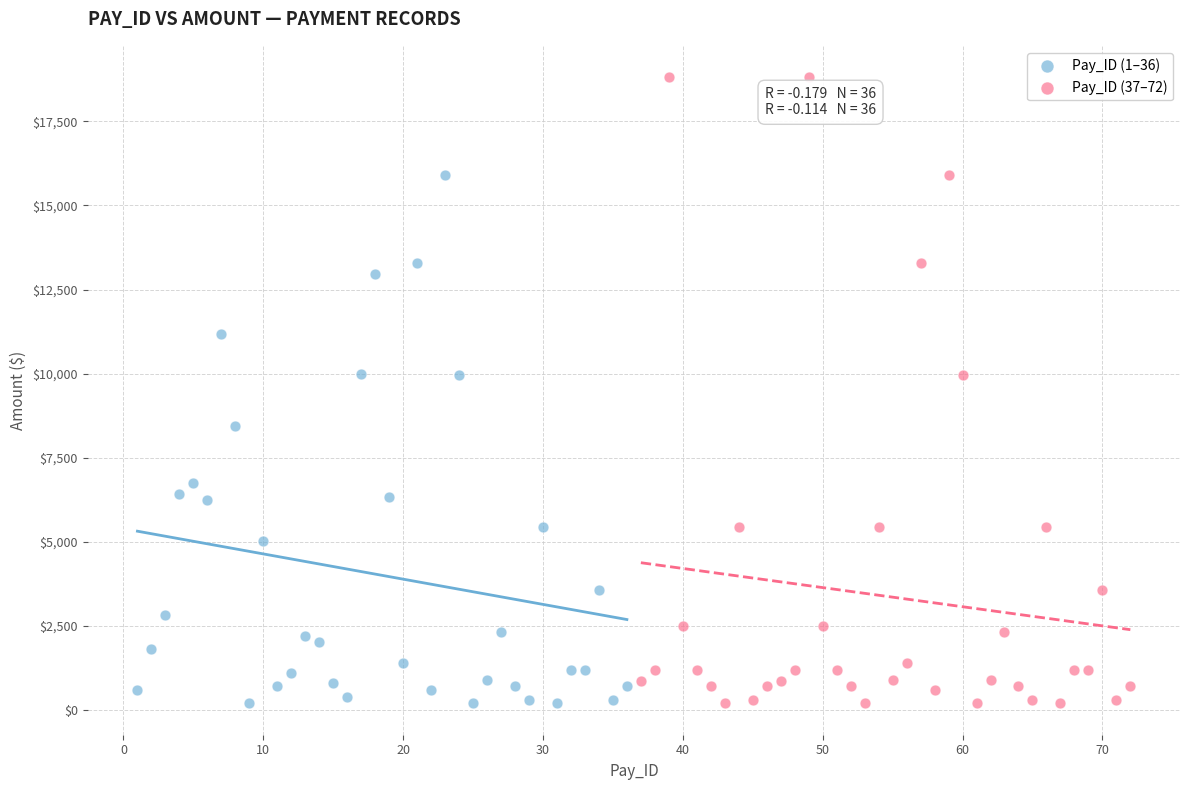

Which series has the largest Y range (max minus min)?

Pay_ID (37–72)